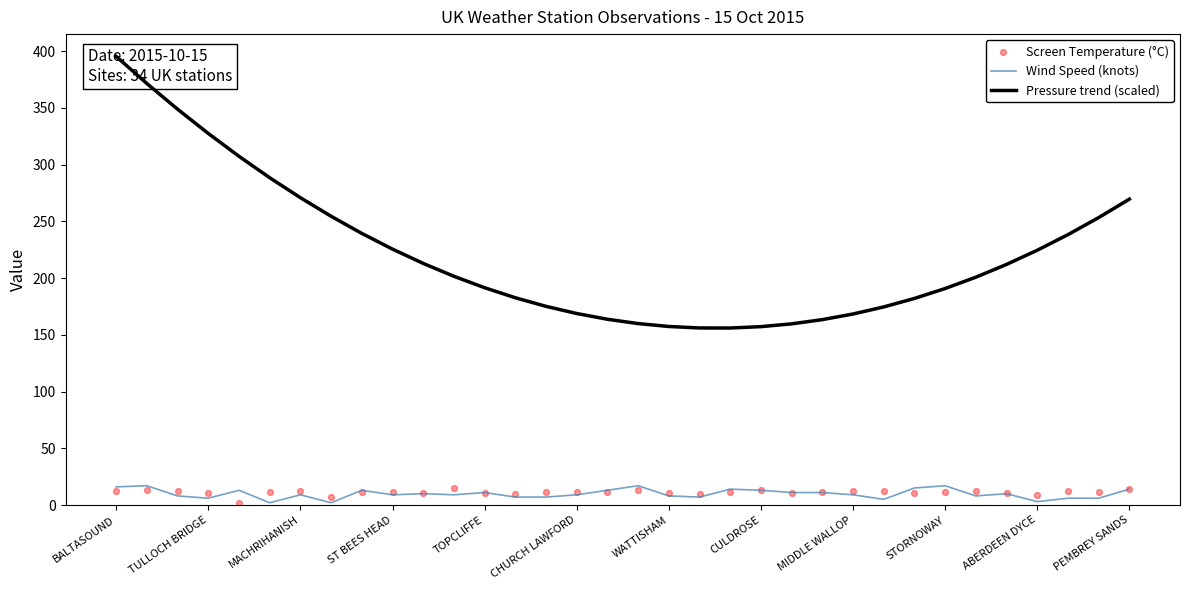

At which category is the sum across all series the highest?

BALTASOUND